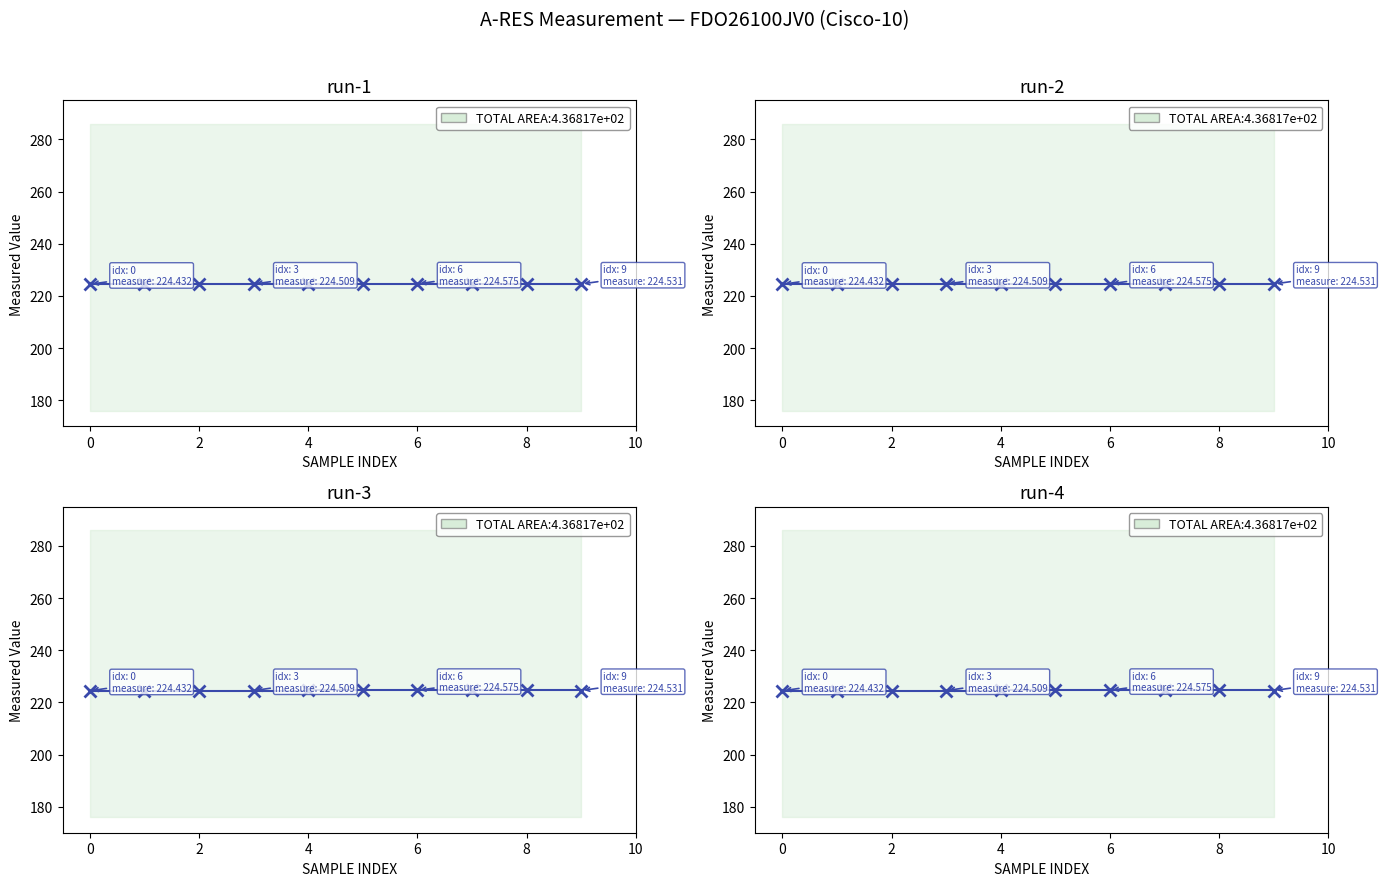

What is the value of the 8th point from the left?

224.6